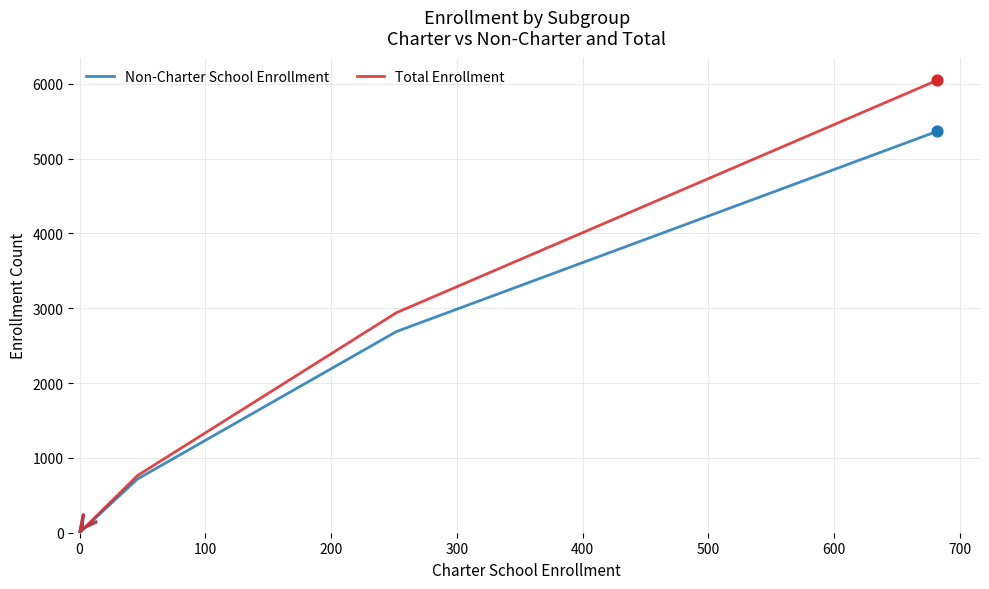

Which series has the largest Y range (max minus min)?

Total Enrollment